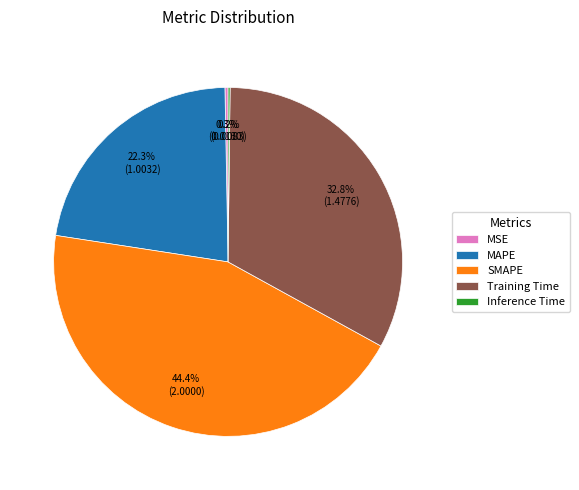

How much of the chart is everything except Training Time?

67.2%